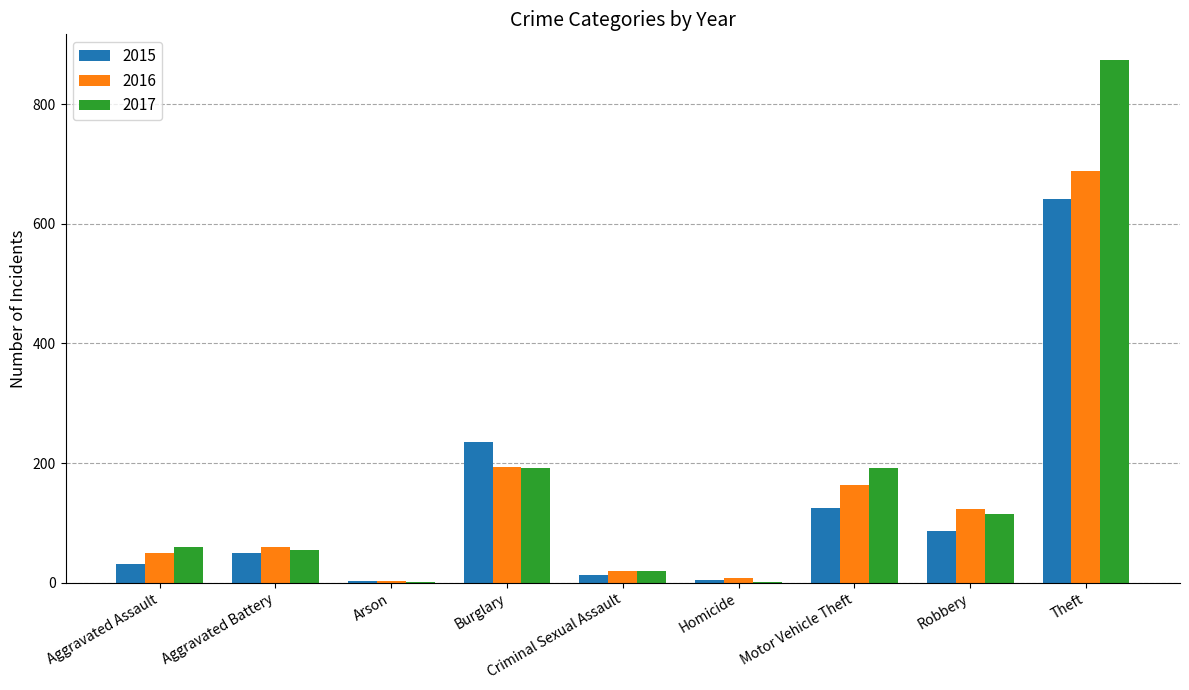

True or false: 2017 has a value of 192 at Burglary.

True